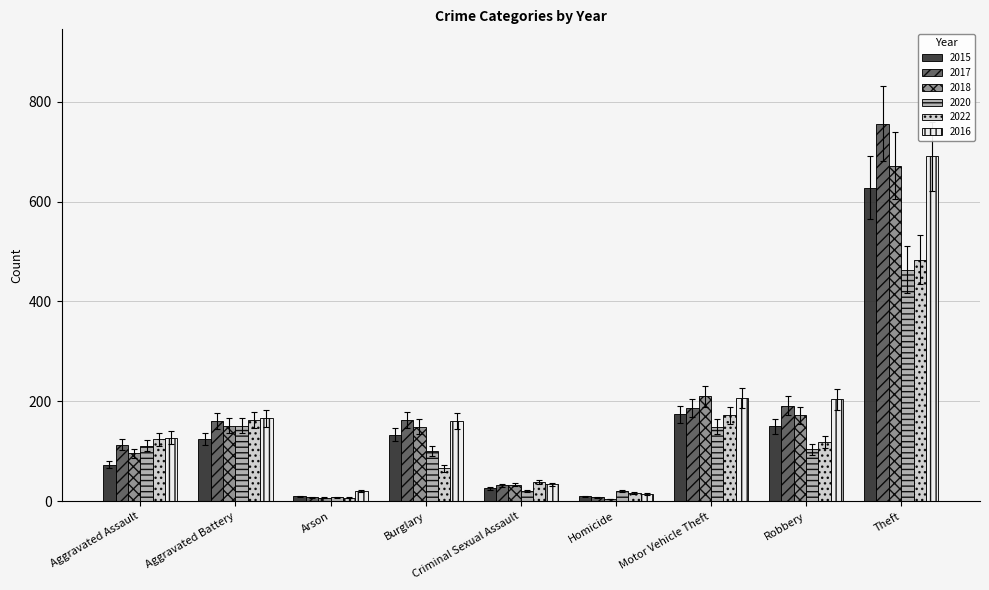

Is the value of 2017 at Arson greater than the value of 2018 at Burglary?

No